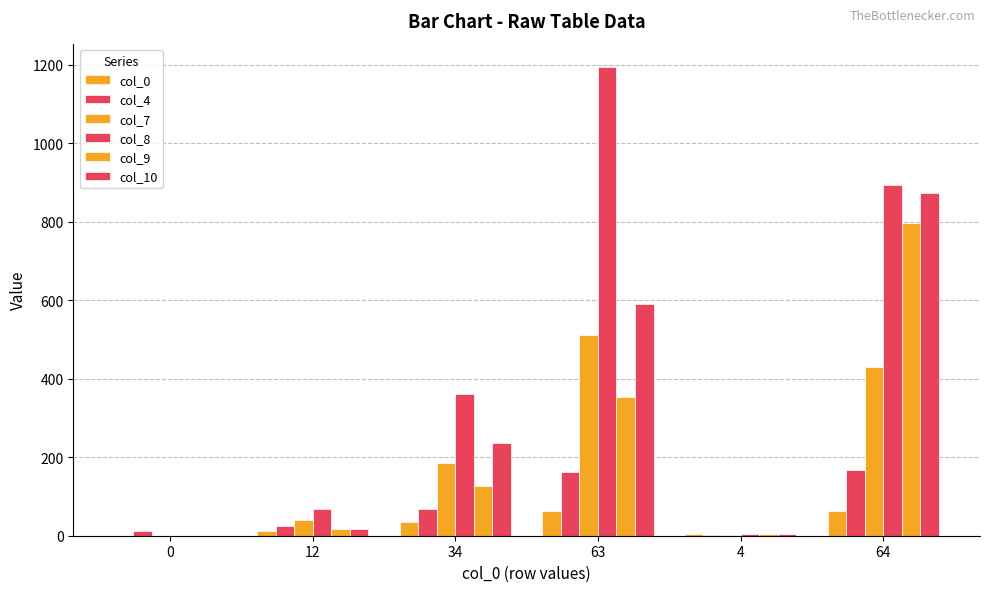

Reading left to right, extract all data points from this chart.

col_0: 0	12	34	63	4	64
col_4: 12	24	68	162	3	167
col_7: 0	40	186	512	1	429
col_8: 0	67	360	1194	5	894
col_9: 0	16	126	353	4	796
col_10: 0	16	237	590	5	873